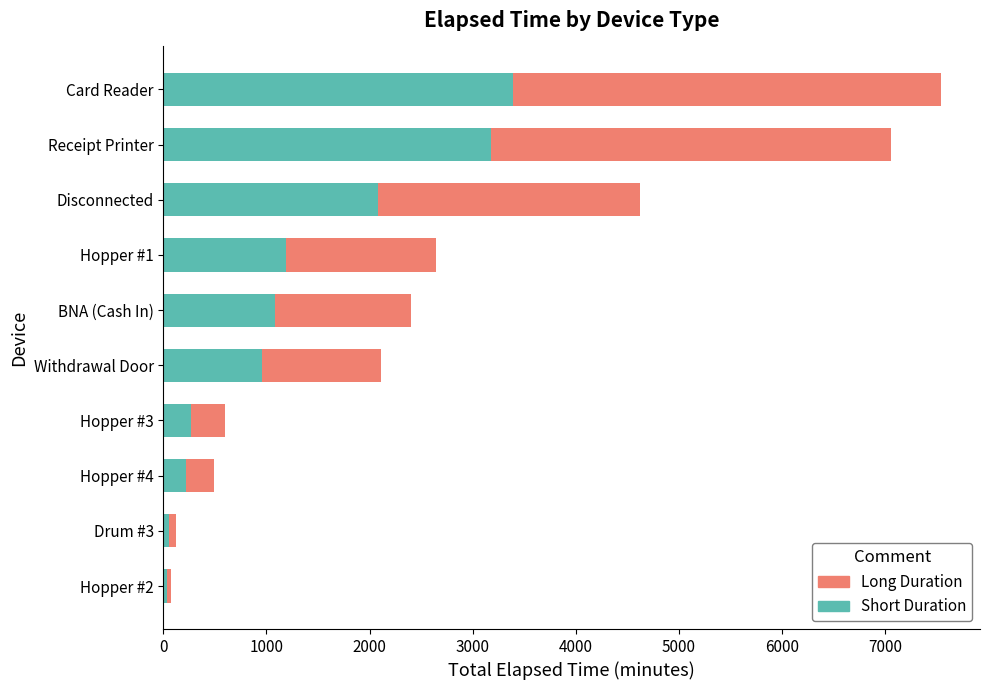

What is the difference between the second highest and second lowest values in the Short Duration series?

3122.1